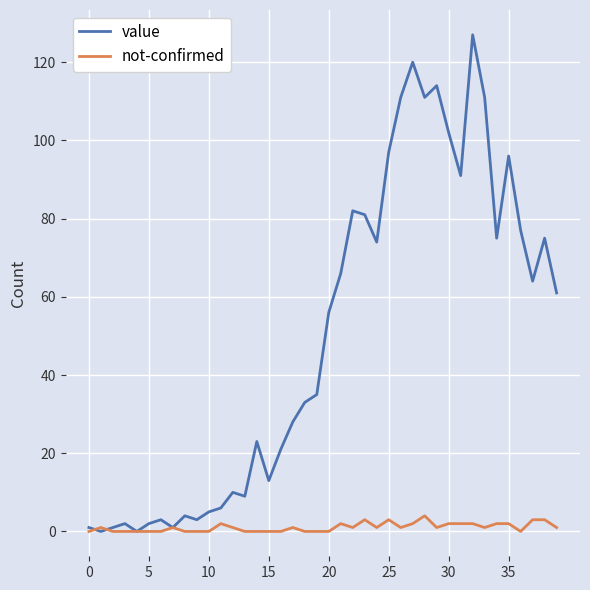

Is this an area chart (filled region under the line)?

No